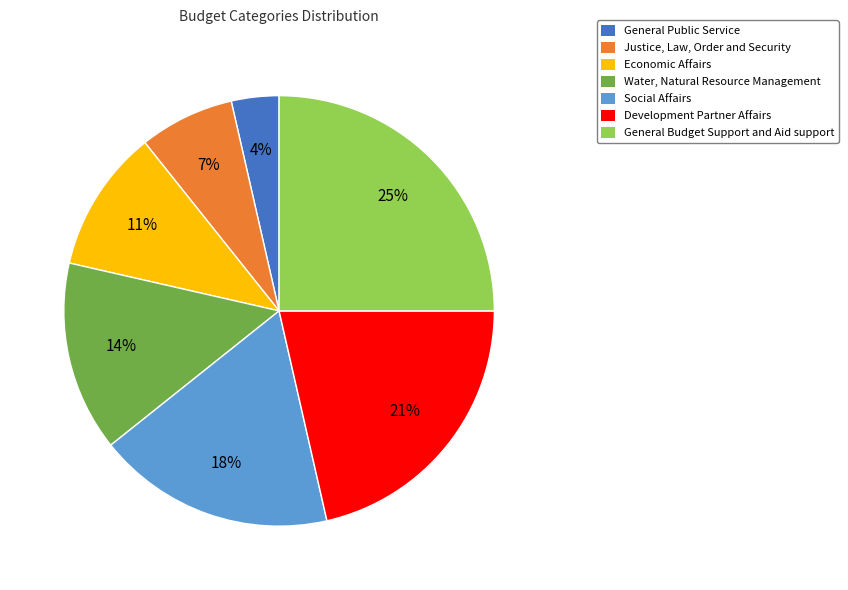

To the nearest percent, what portion does Justice, Law, Order and Security represent?

7%